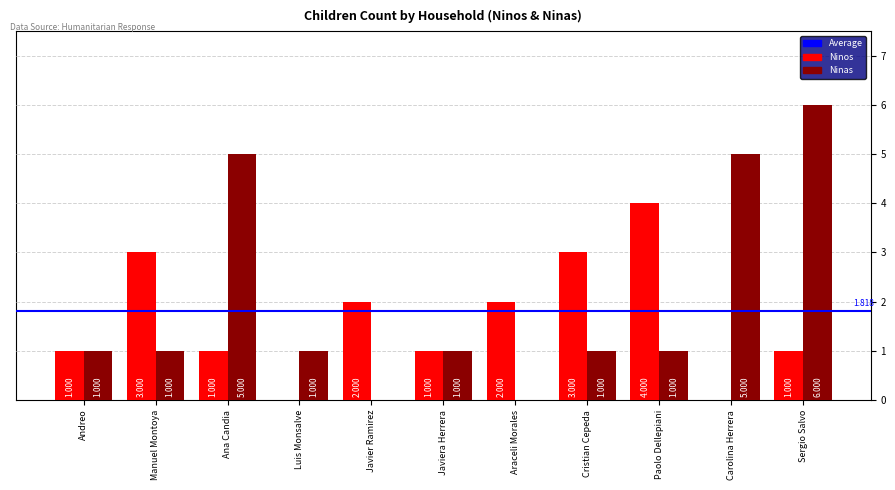

Which series has the largest total across all categories?

Ninas